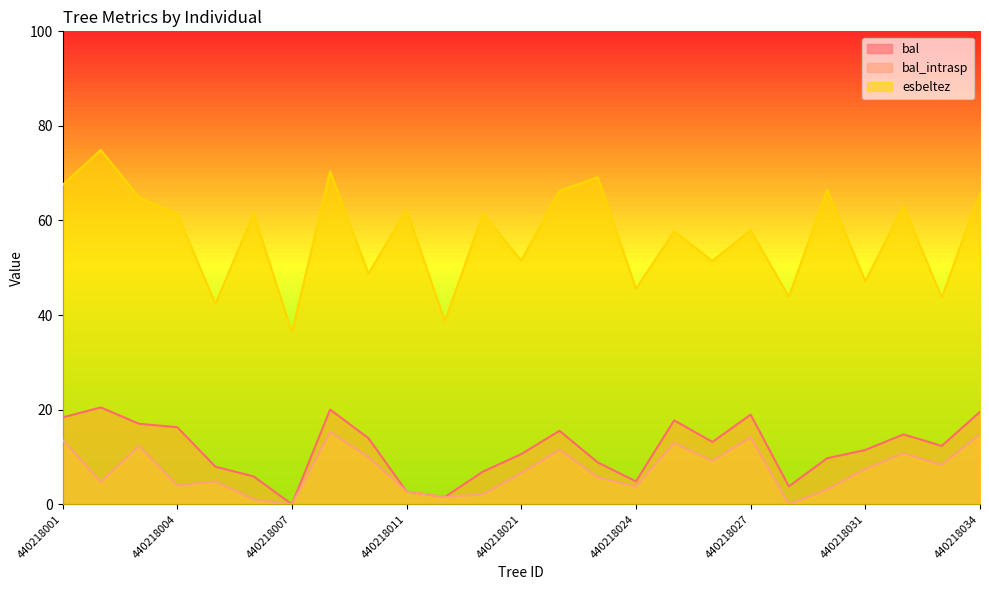

In bal, how many points are higher than both neighbors (excluding endpoints)?

6